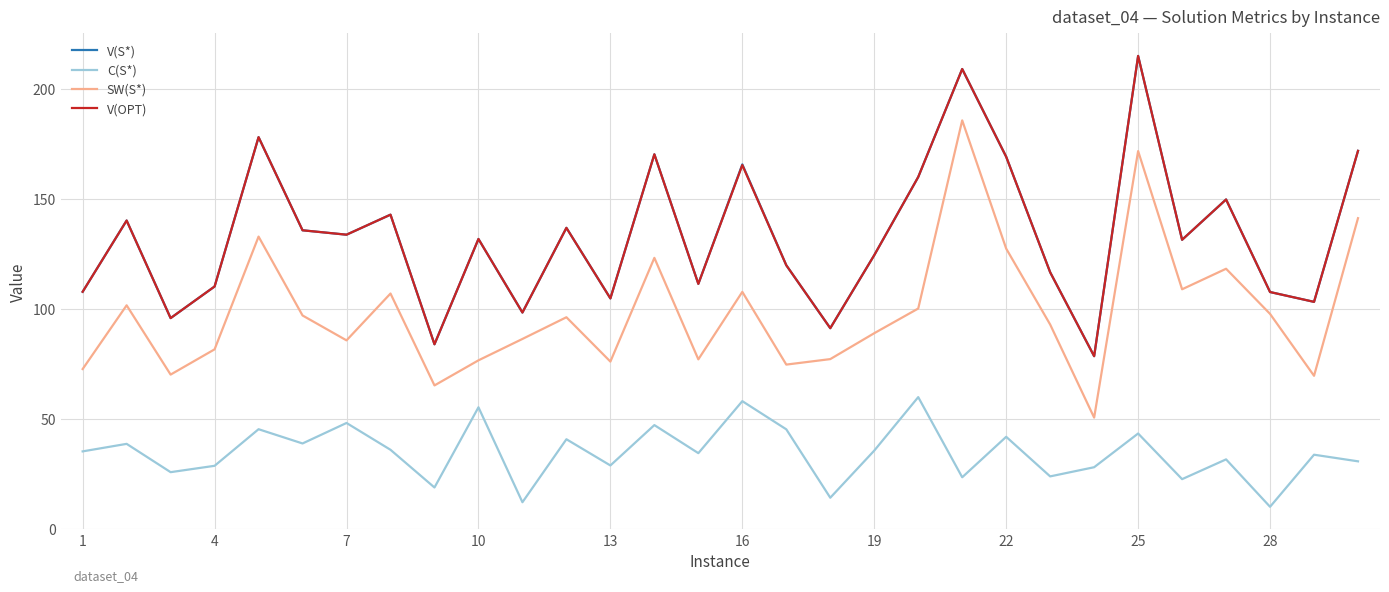

True or false: SW(S*) has more than 0 points higher than both neighbors.

True